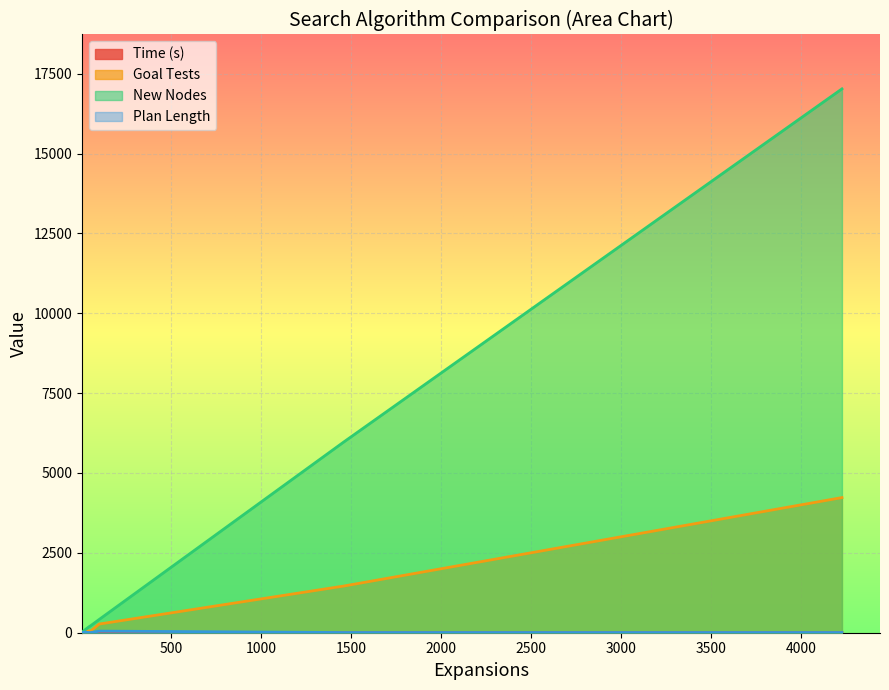

True or false: New Nodes and Goal Tests intersect in this chart.

False